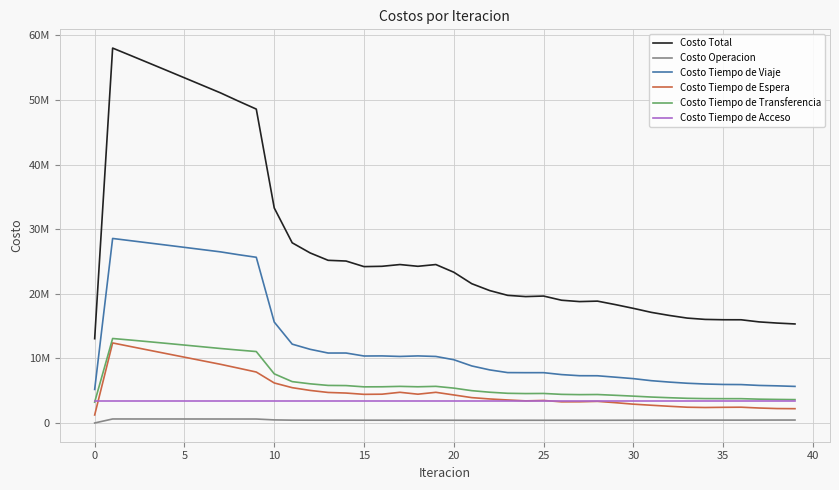

What are all the series names shown in the legend?

Costo Total, Costo Operacion, Costo Tiempo de Viaje, Costo Tiempo de Espera, Costo Tiempo de Transferencia, Costo Tiempo de Acceso